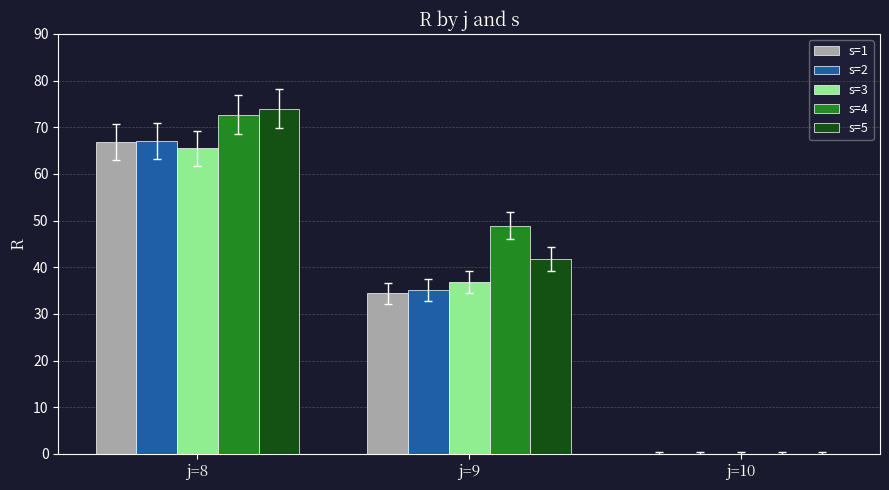

Are the bars horizontal?

No